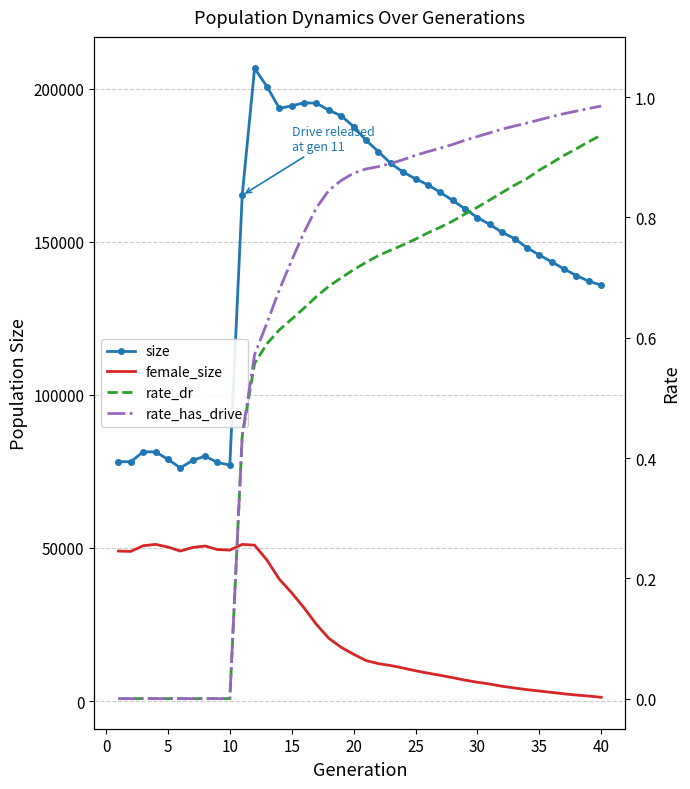

True or false: size has more than 1 interior local peaks.

True